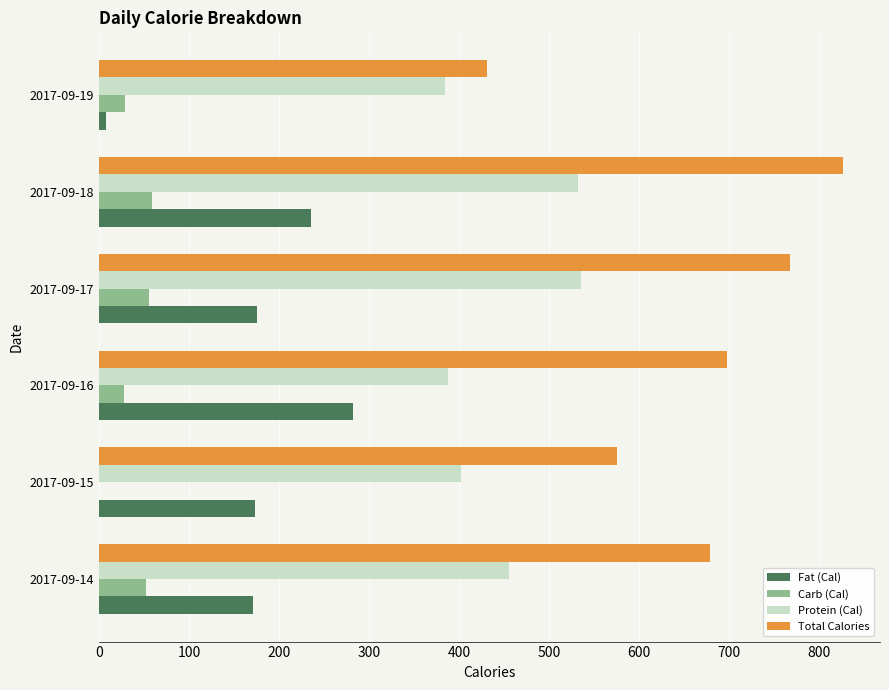

At which label is Total Calories closest to 628?

2017-09-14